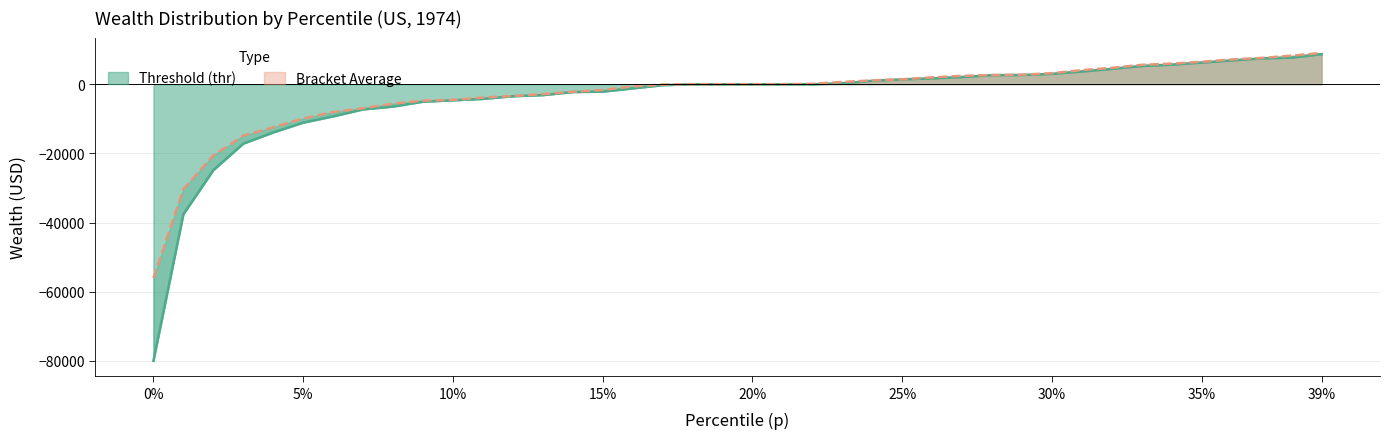

How many data points are less than 2?

20